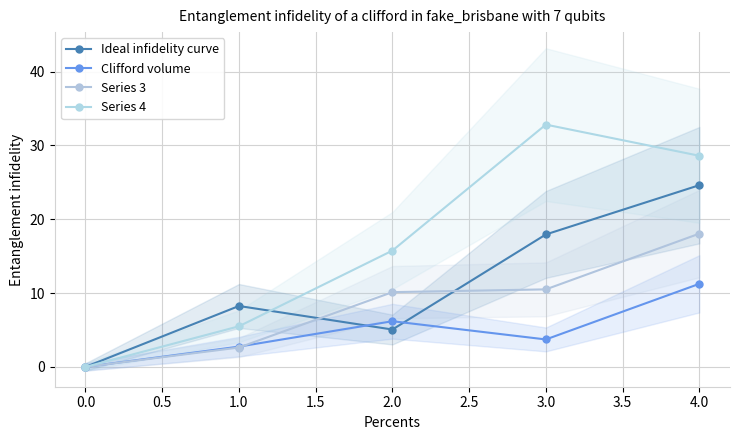

True or false: Series 4 has more than 2 points higher than both neighbors.

False